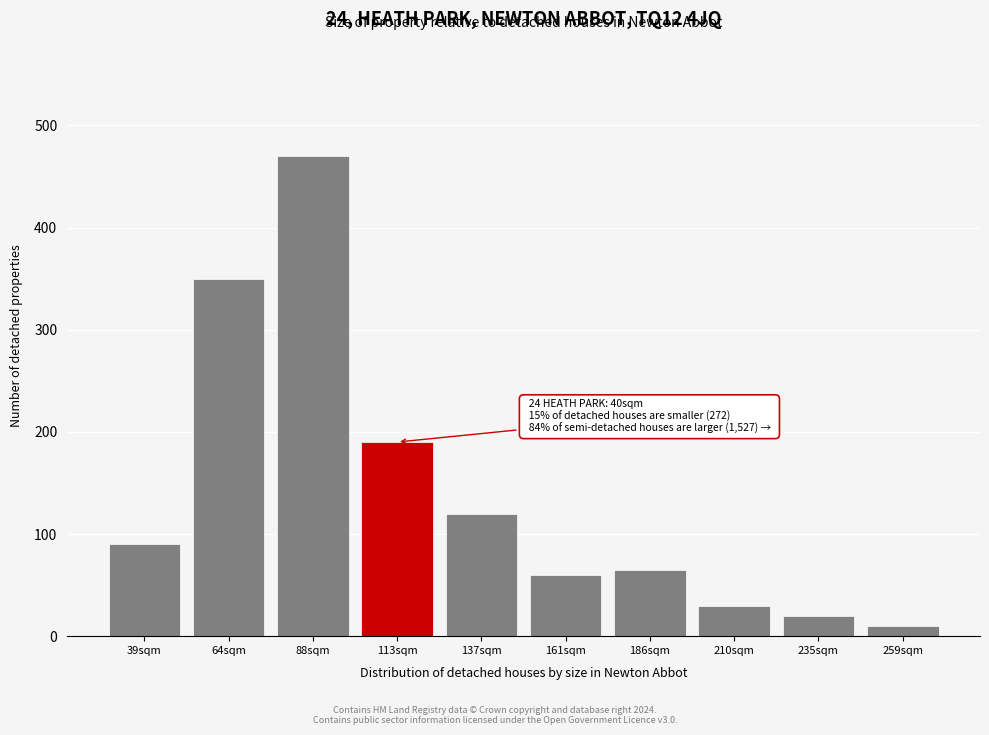

Reading left to right, transcribe all the data shown in this chart.

90	350	470	190	120	60	65	30	20	10